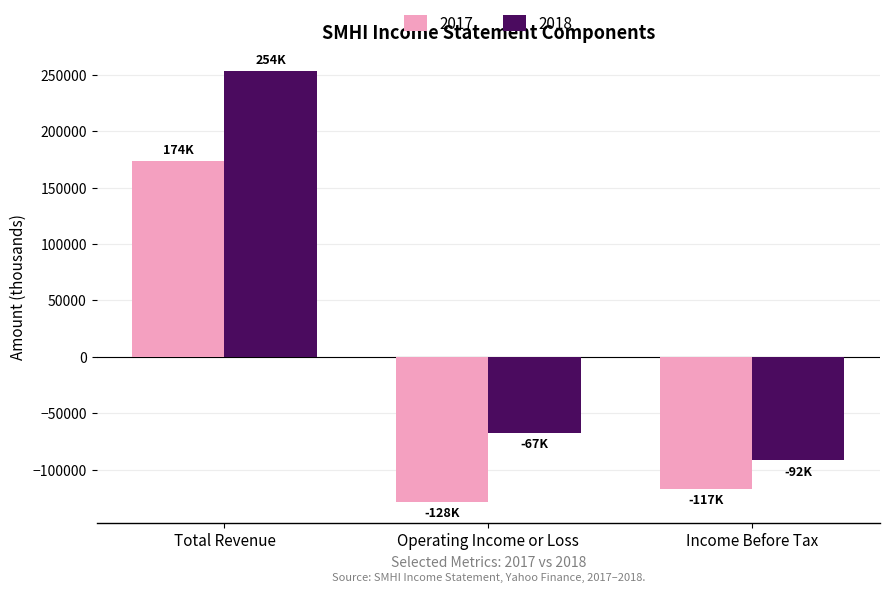

The 2017 series shows -44646 at Operating Income or Loss. True or false?

False